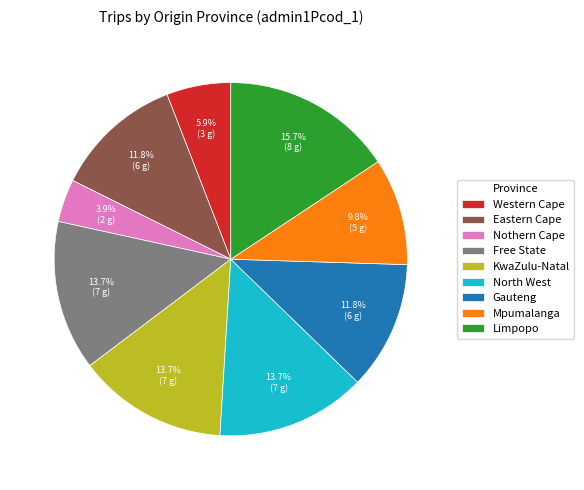

Does Limpopo represent more than half of the total?

No